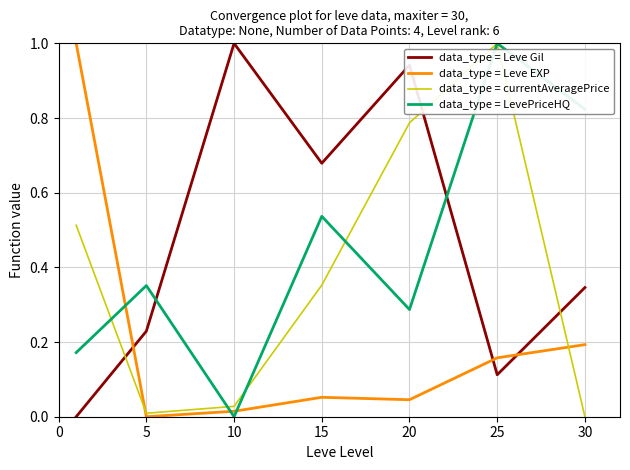

True or false: data_type = Leve Gil and data_type = Leve EXP intersect in this chart.

True